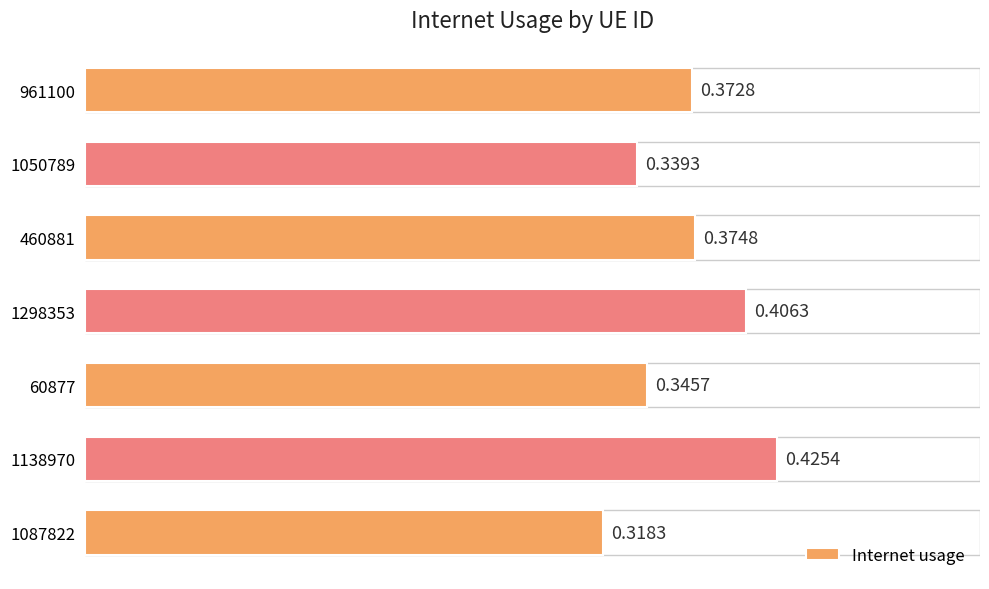

Count the values in the range 0 to 1.

7